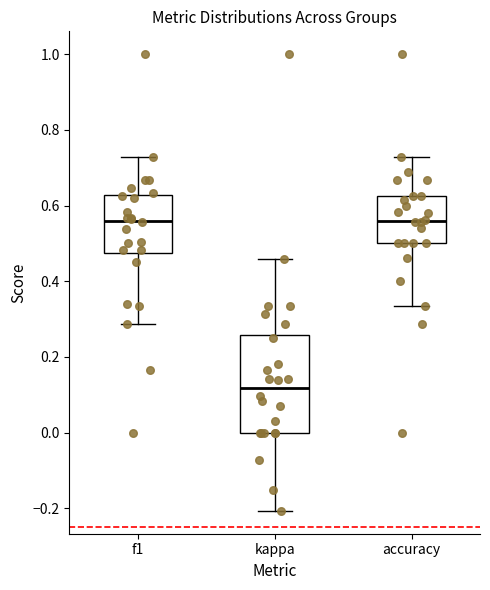

Which box is the tallest, from its lower edge to its upper edge?

kappa